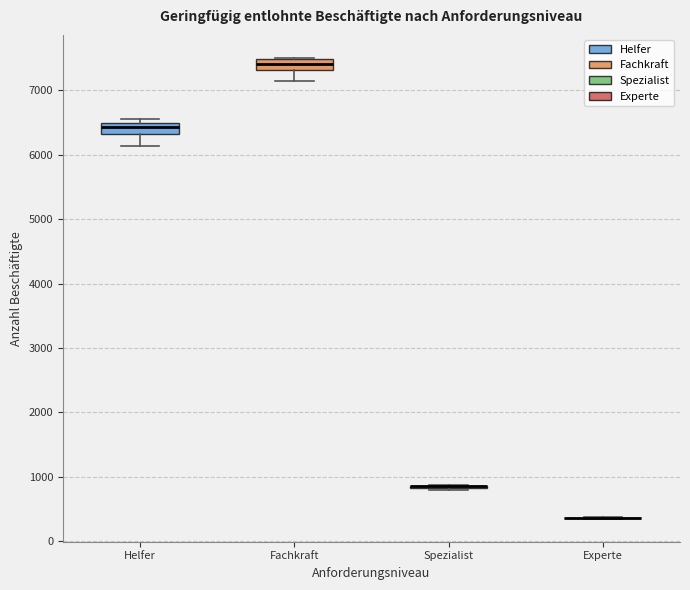

Reading left to right, transcribe this box plot: for each box, give where its median line is, the range the box spans, and where its two whiskers end, as read against the y-axis. The values are not printed on the chart, so give them approximately, as read against the axis.

Helfer: median 6400, box 6300 to 6500, whiskers 6100 to 6600
Fachkraft: median 7400, box 7300 to 7500, whiskers 7100 to 7500
Spezialist: box collapsed to a line at 900, whiskers 800 to 900
Experte: box collapsed to a line at 400, whiskers 400 to 400